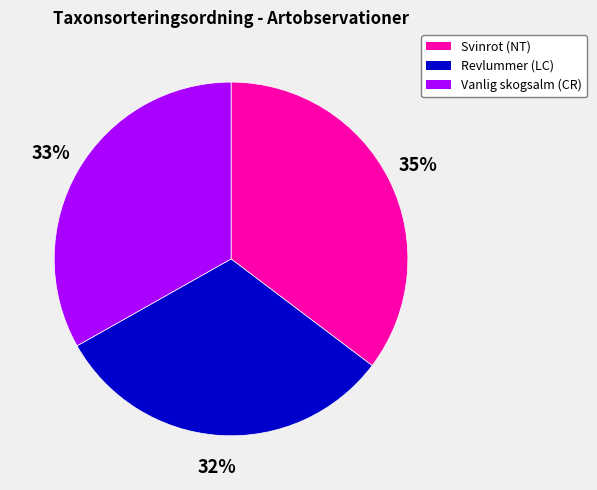

To the nearest percent, what percentage of the pie is Svinrot (NT)?

35%